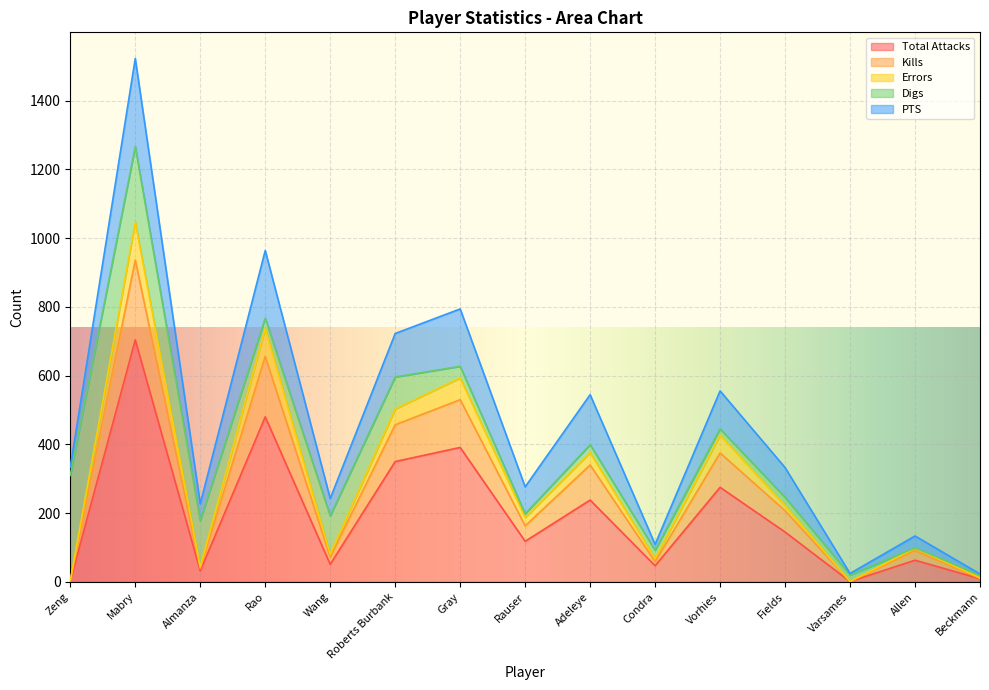

Is the value of Errors at Wang greater than the value of Total Attacks at Roberts Burbank?

No